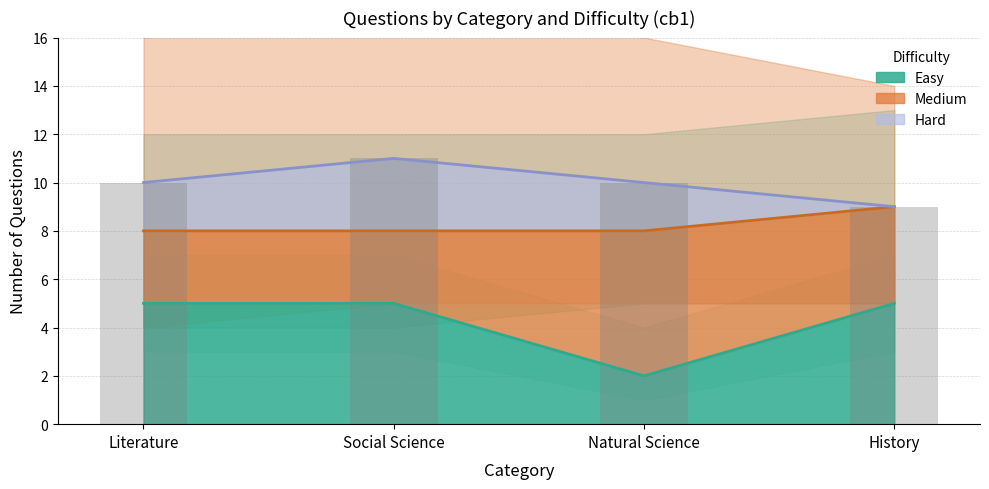

What is the difference between the values at Social Science and Literature?

1